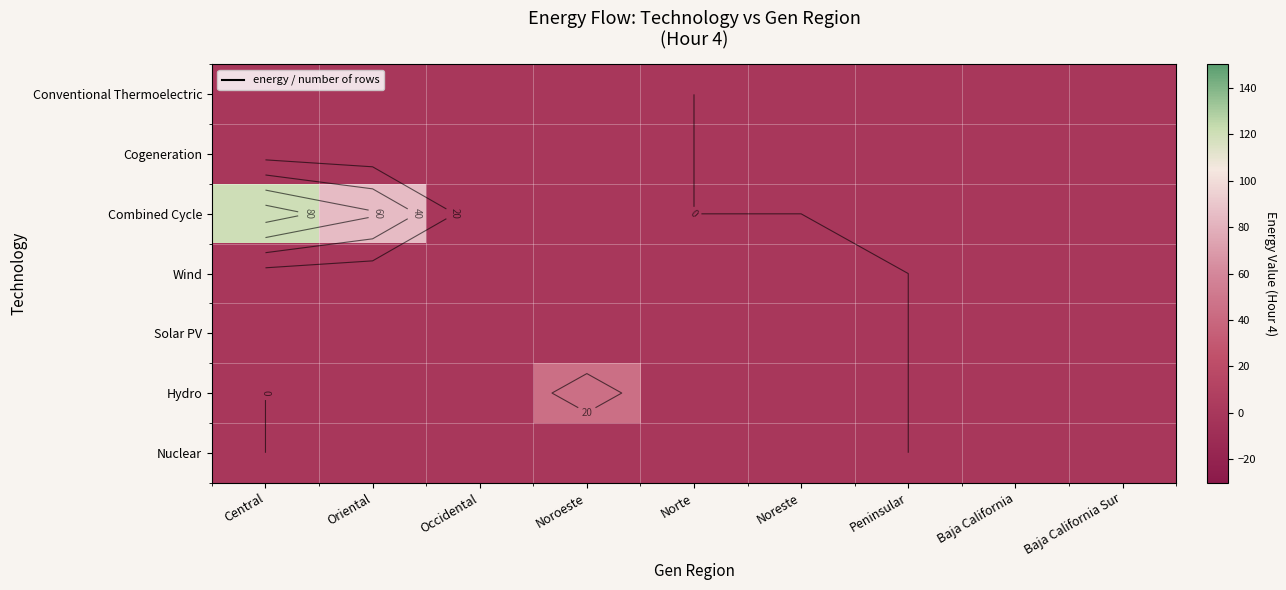

Which has a higher value, Norte or Oriental?

Norte